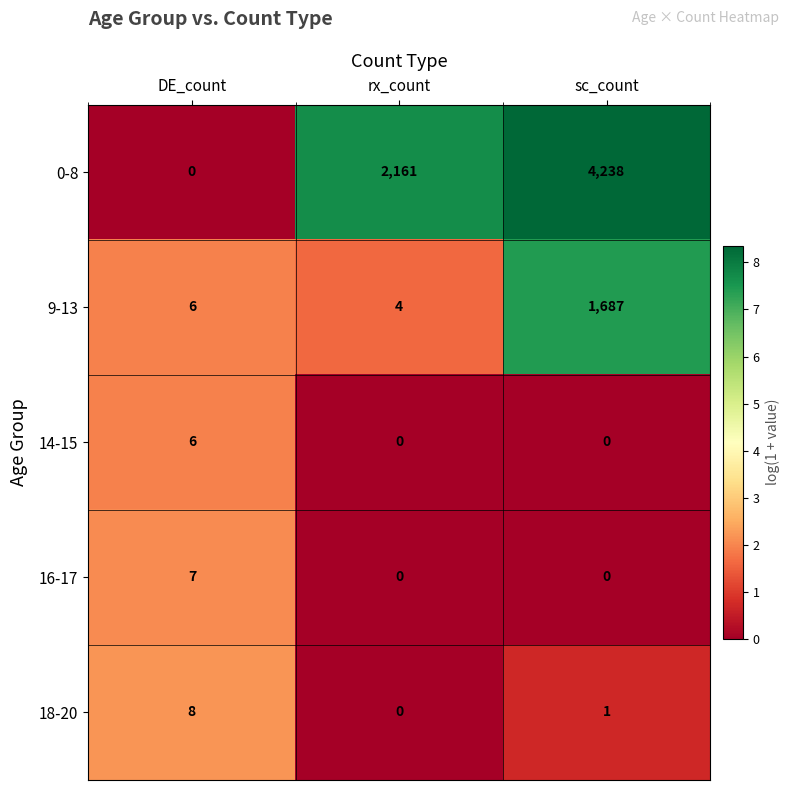

What is the difference between the maximum and minimum values in the 0-8 series?

4238